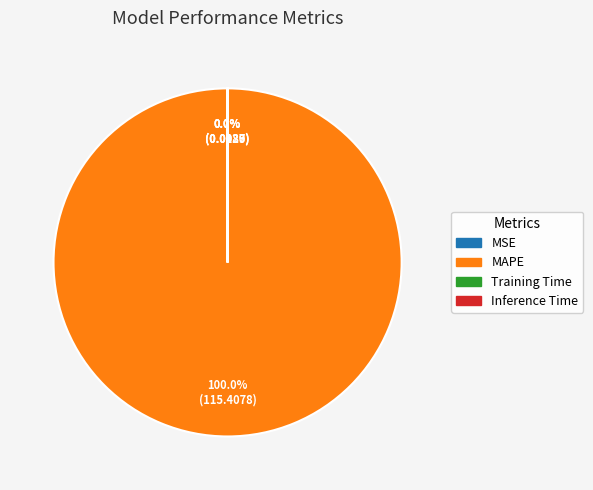

Which category has the biggest portion of the pie?

MAPE